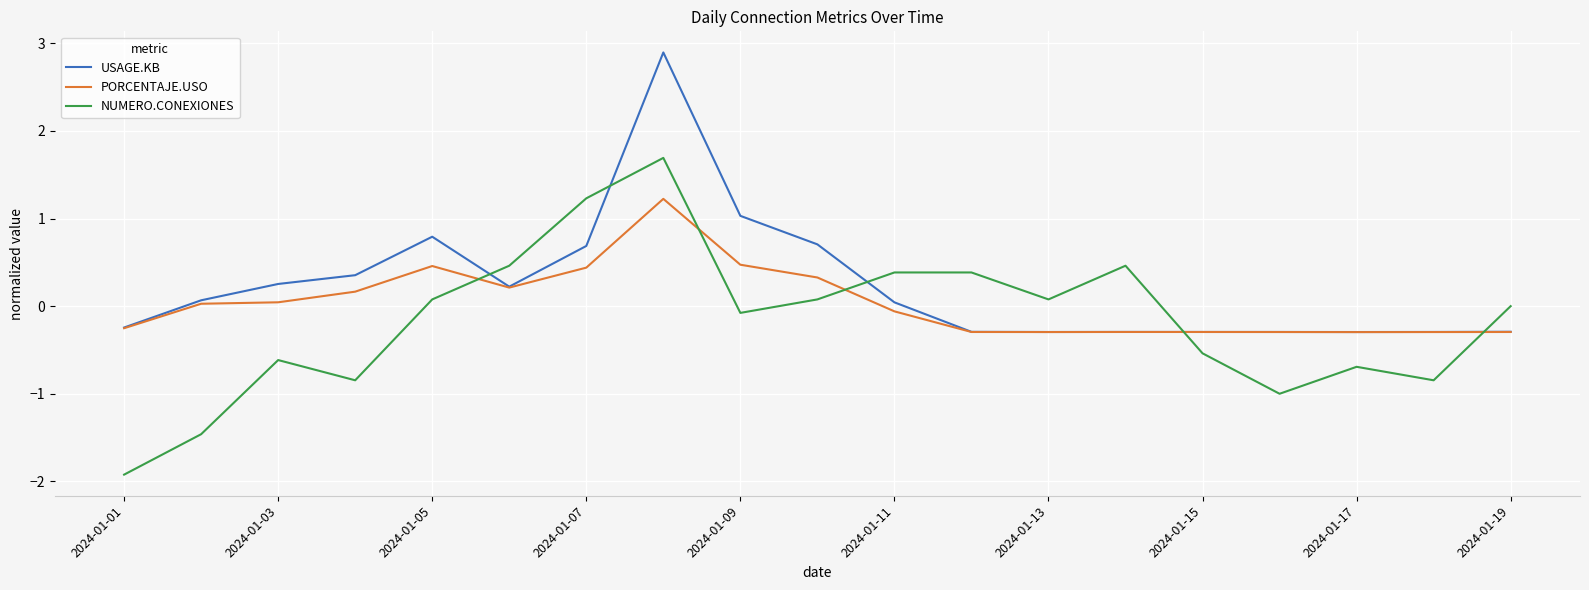

How many times do PORCENTAJE.USO and NUMERO.CONEXIONES cross each other?

5